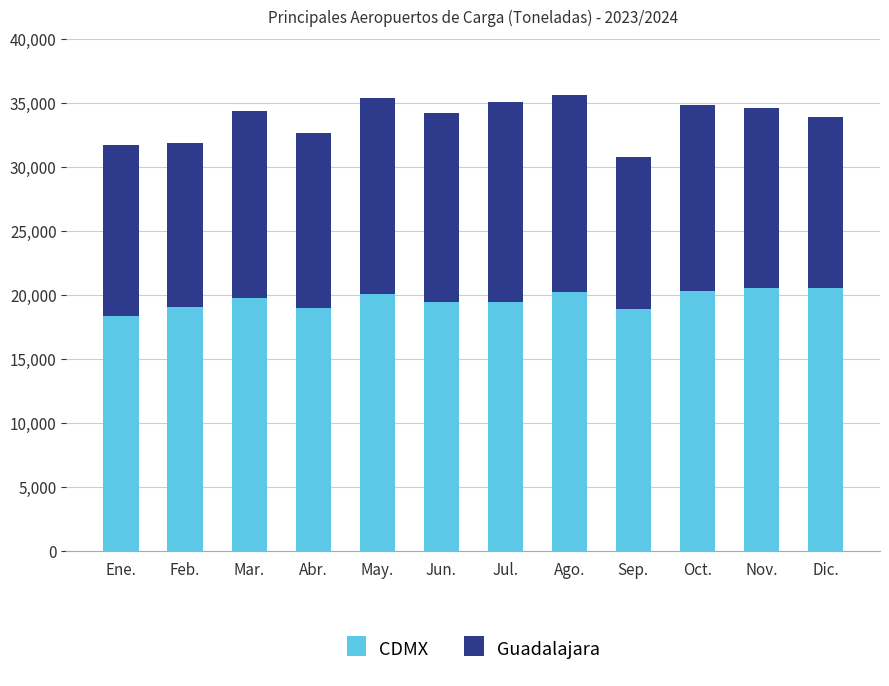

How many bars are there in total?

12